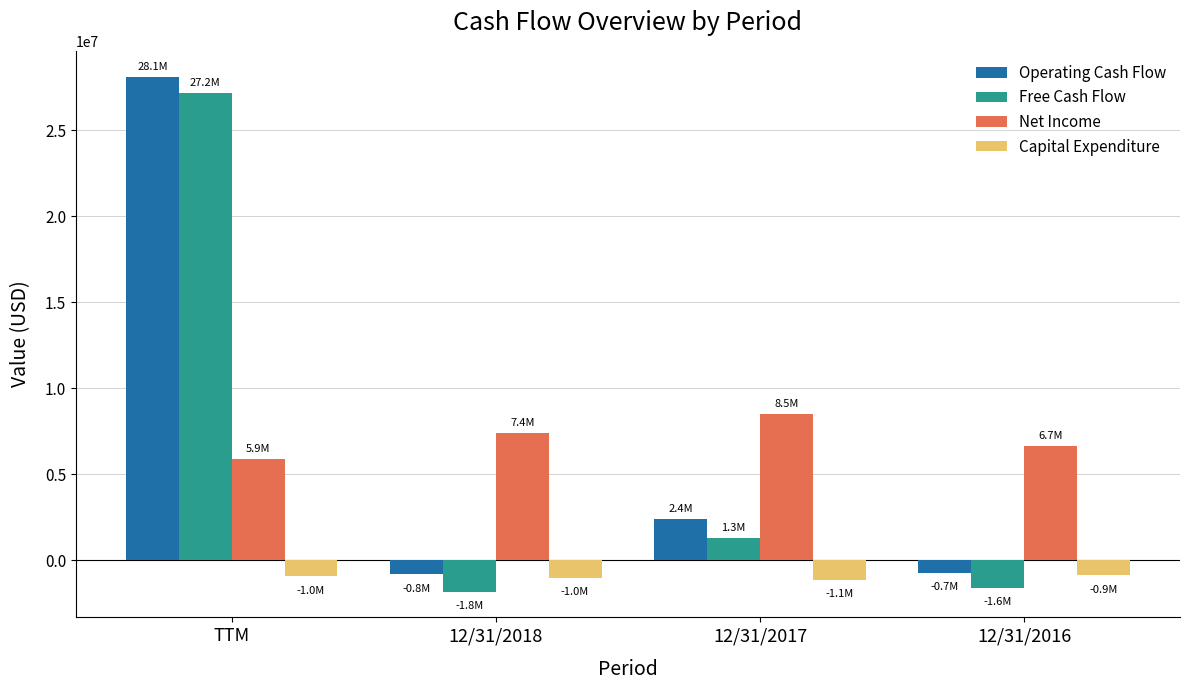

Which series changed the most between TTM and 12/31/2016?

Operating Cash Flow